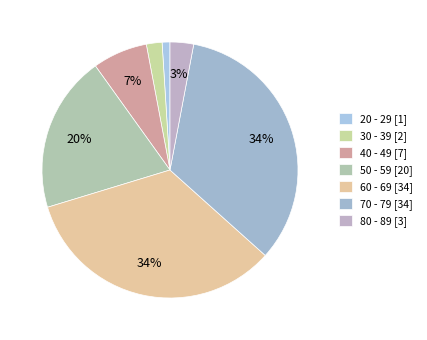

To the nearest percent, what is the difference between the 50 - 59 and 30 - 39 slice percentages?

18%